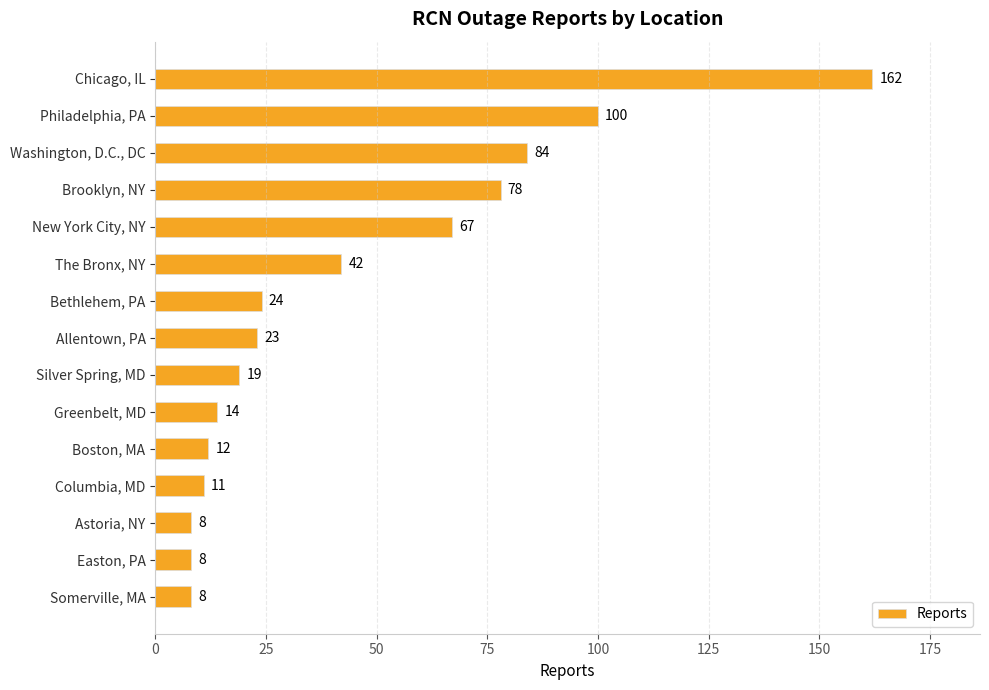

What value does the data have at Columbia, MD, to the nearest 5?

10